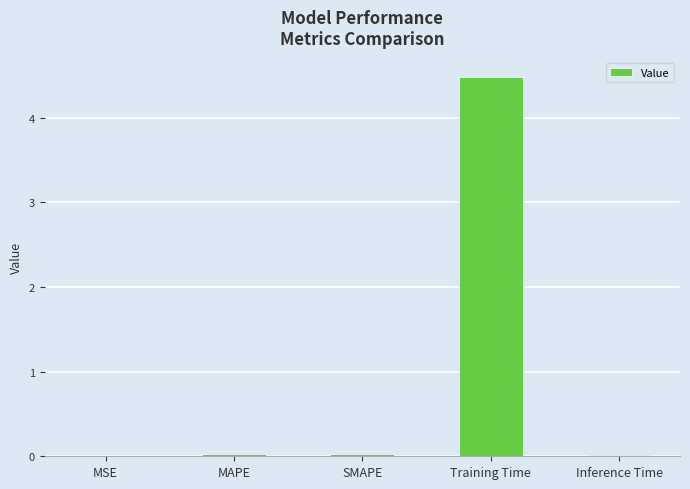

The value at Inference Time is 0.0. True or false?

True